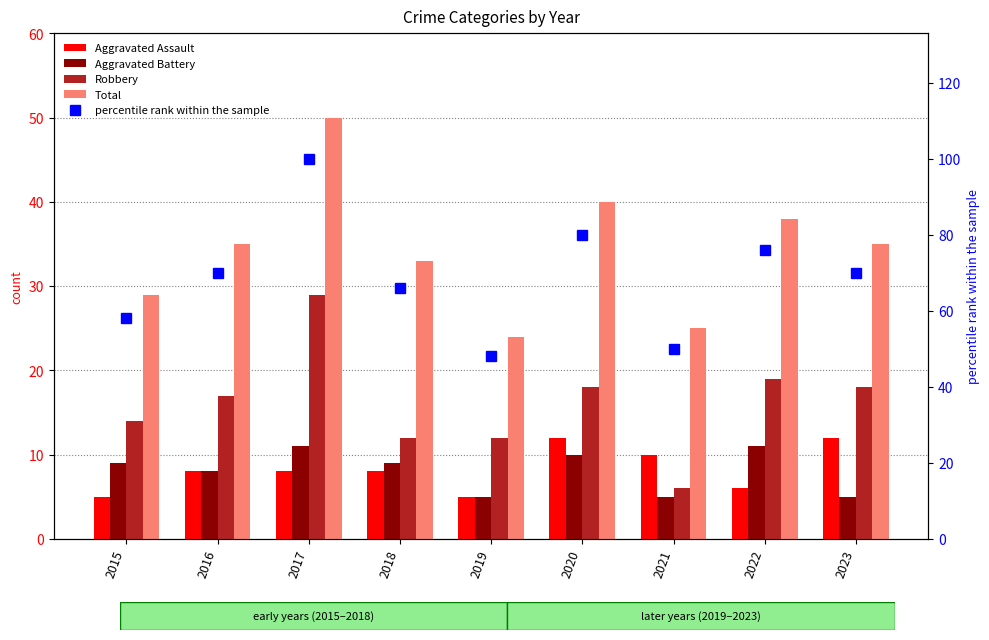

What is the spread (max minus min) of values at 2023?

65.0